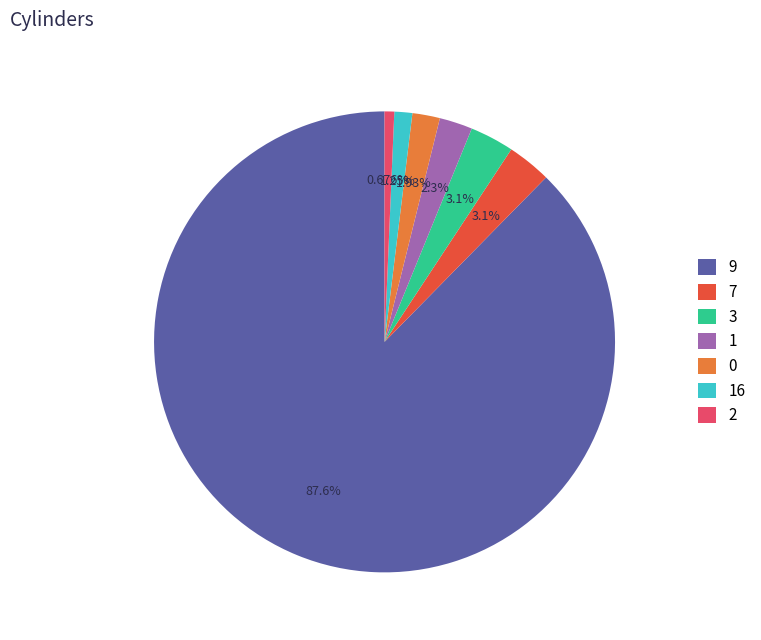

Does any single category account for the majority?

Yes